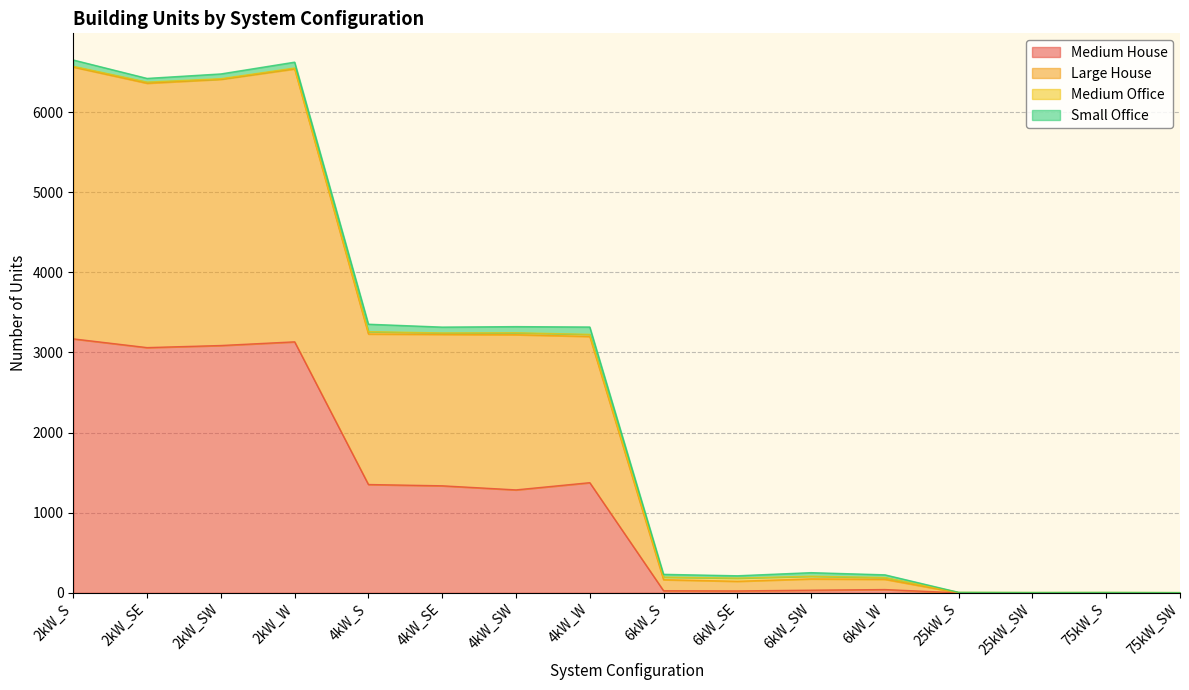

Which series has the largest total across all categories?

Large House